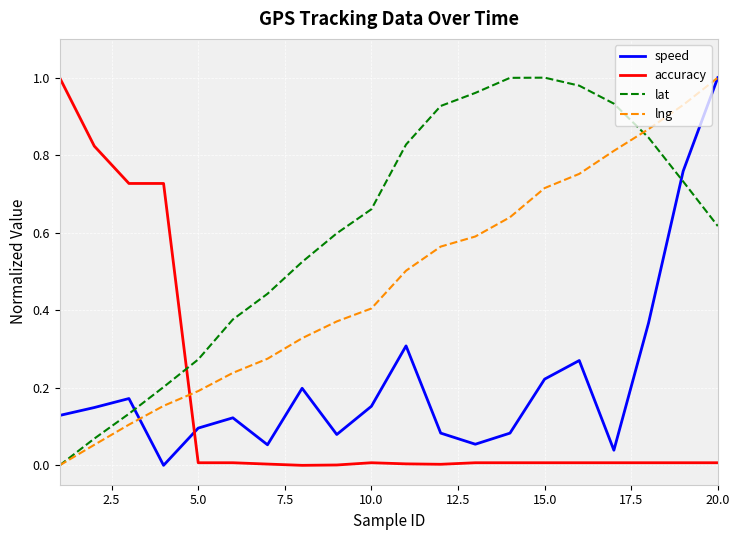

Which series has the largest total across all categories?

lat